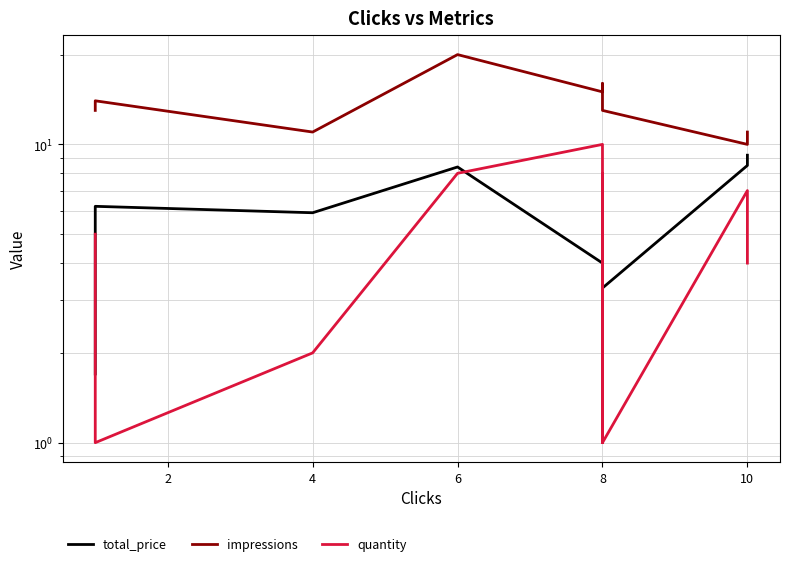

True or false: impressions has a value of 30.1 at 6.

False